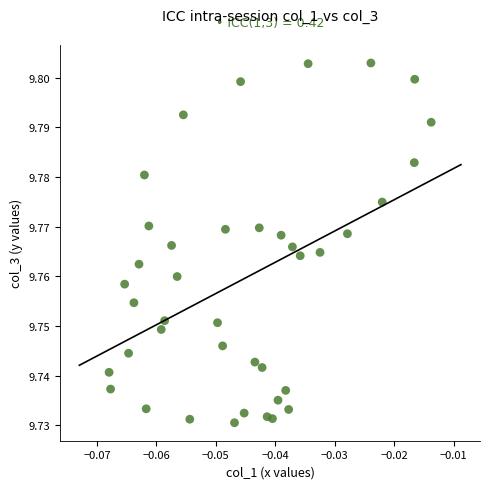

How many points are shown in the scatter plot?

40